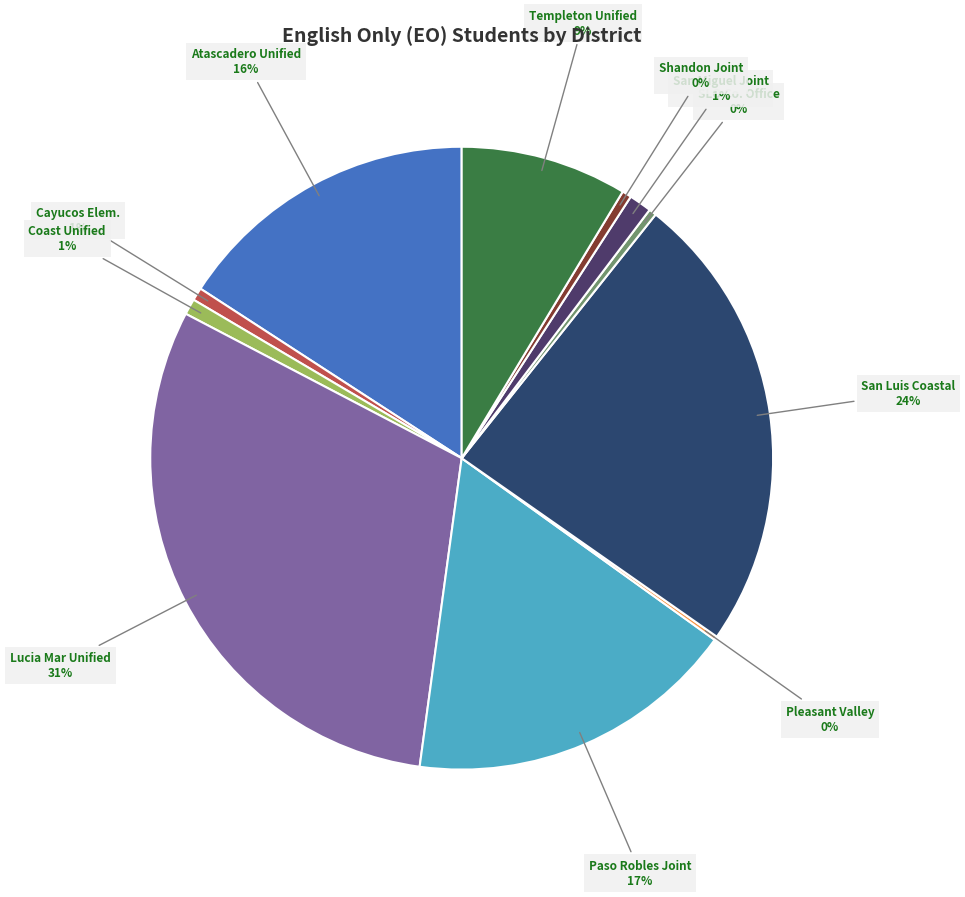

Does any single category account for the majority?

No